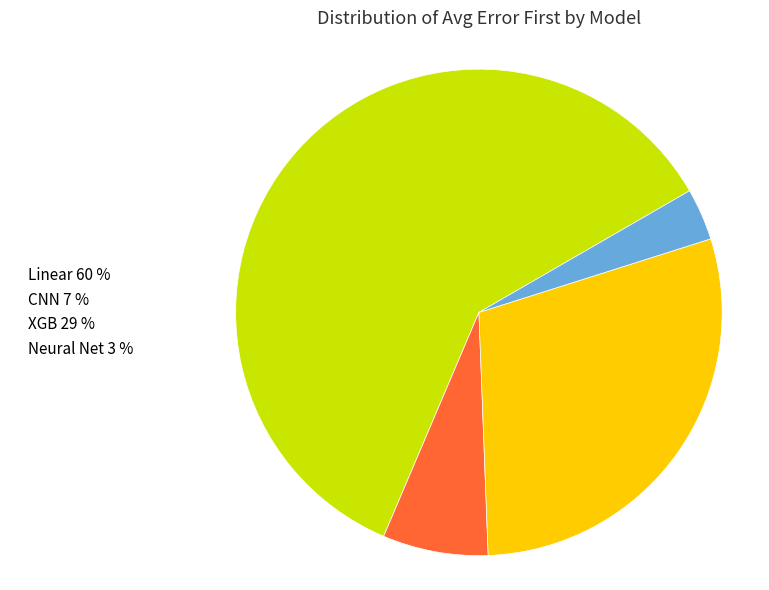

What is the largest slice in the pie chart?

Linear